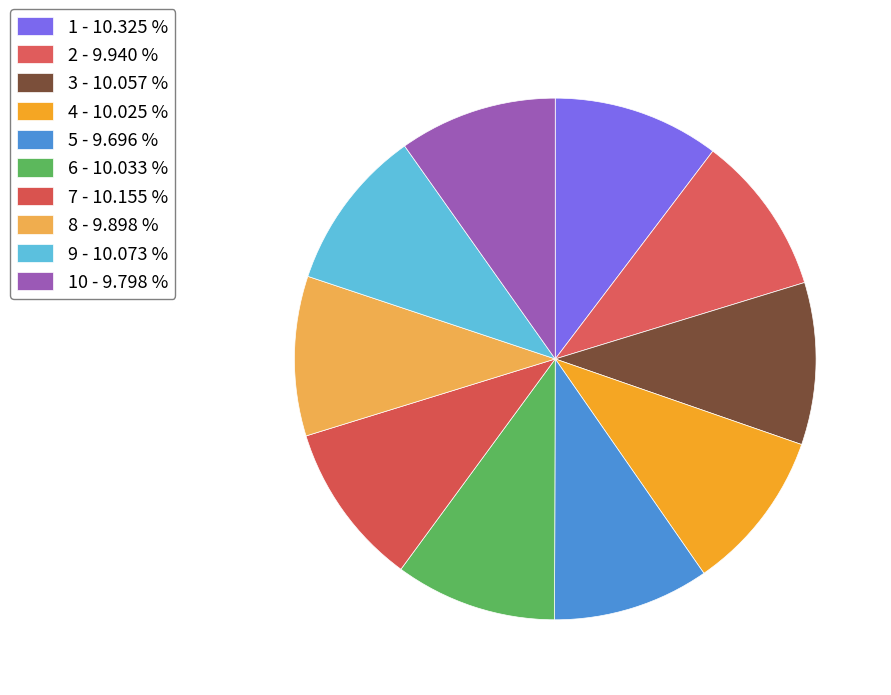

Is there any slice that represents more than half of the pie?

No